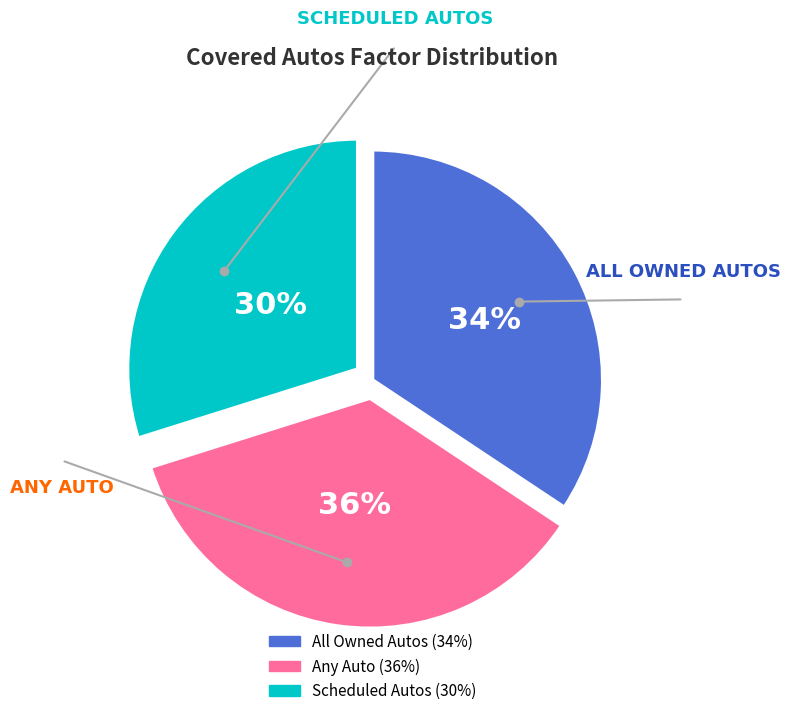

Combined, do All Owned Autos and Any Auto account for over 50%?

Yes